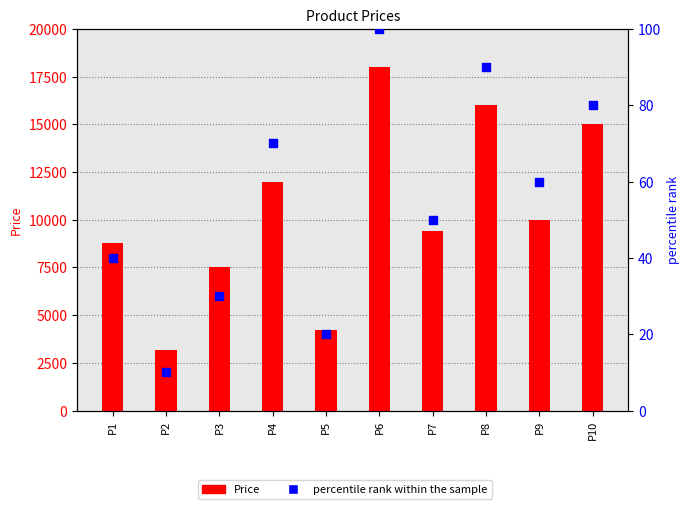

What are all the series names shown in the legend?

Price, percentile rank within the sample